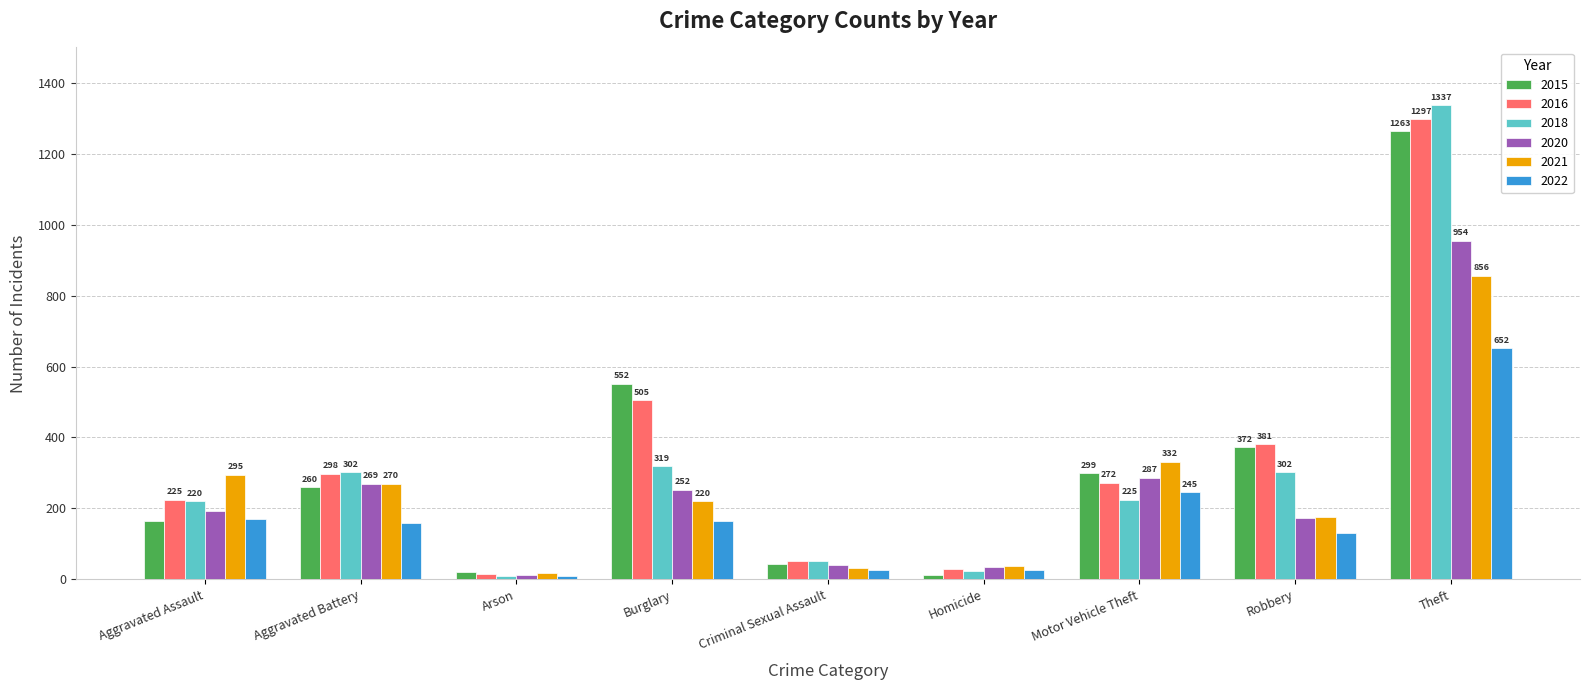

The 2022 series shows 164 at Burglary. True or false?

True